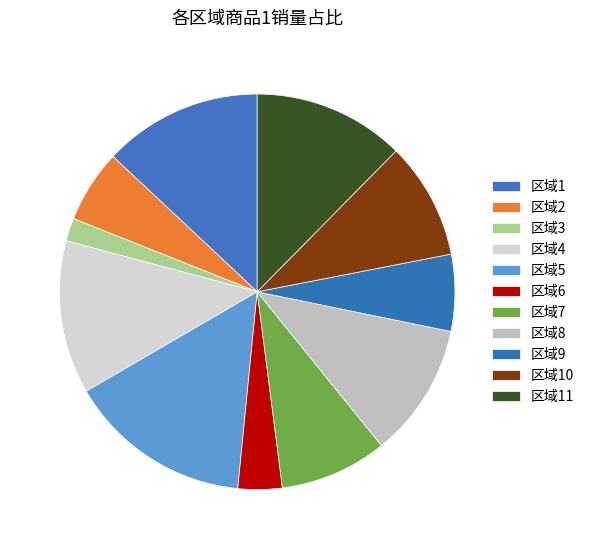

Is there a majority slice in this chart?

No